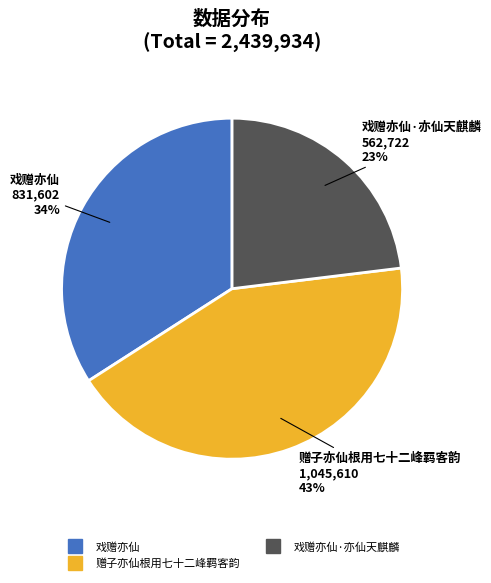

To the nearest percent, what is the difference between the largest and smallest slice percentages?

20%